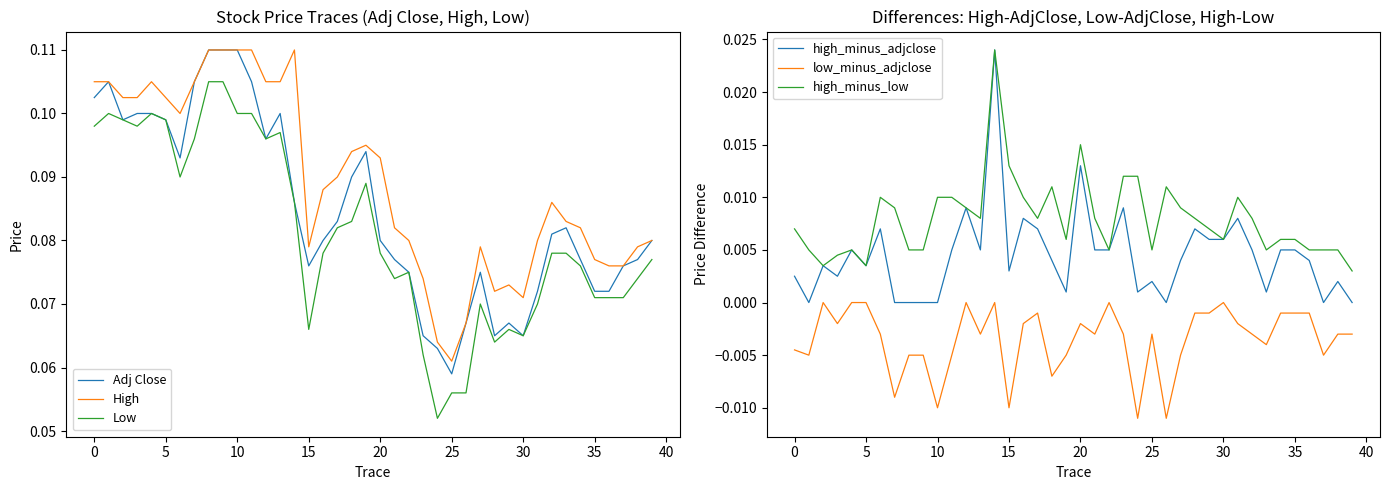

At which category does the chart reach its minimum across all series?

24